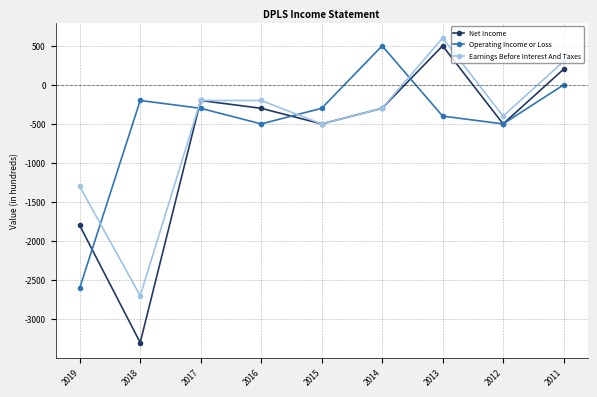

Reading right to left, extract all data points from this chart.

Net Income: 200	-500	500	-300	-500	-300	-200	-3300	-1800
Operating Income or Loss: 0	-500	-400	500	-300	-500	-300	-200	-2600
Earnings Before Interest And Taxes: 300	-400	600	-300	-500	-200	-200	-2700	-1300